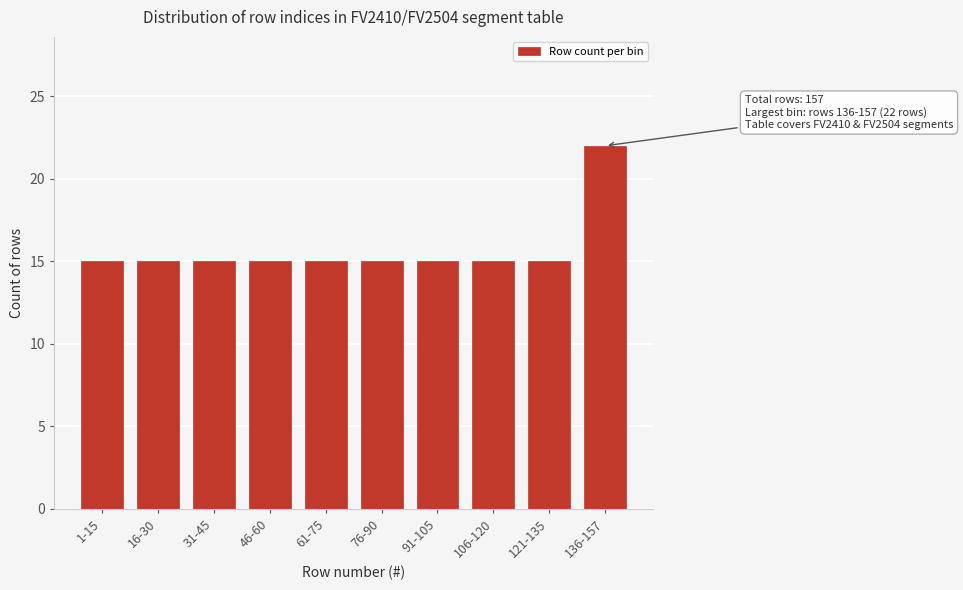

Reading right to left, what are all the values shown in this chart?

136-157=22	121-135=15	106-120=15	91-105=15	76-90=15	61-75=15	46-60=15	31-45=15	16-30=15	1-15=15